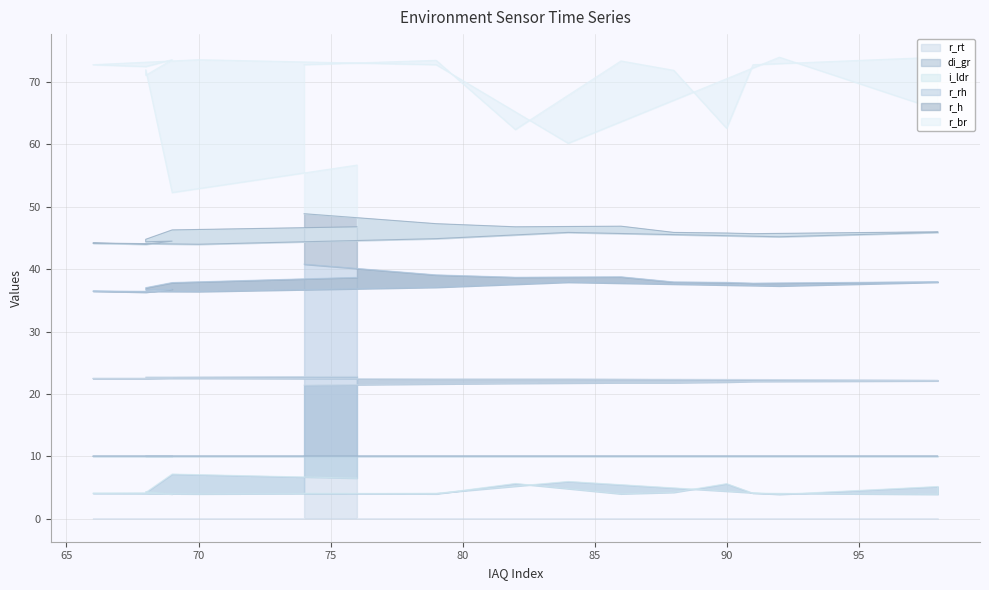

How many data points does each series have?

20